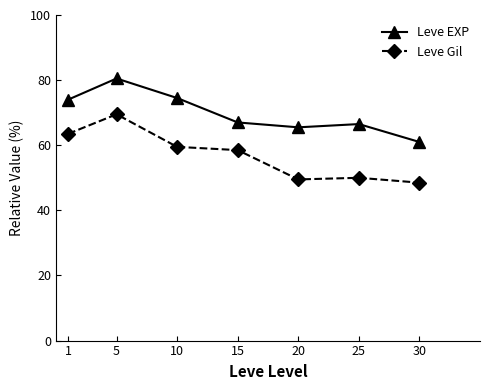

Rank the series by their average value, from highest to lowest.

Leve EXP, Leve Gil